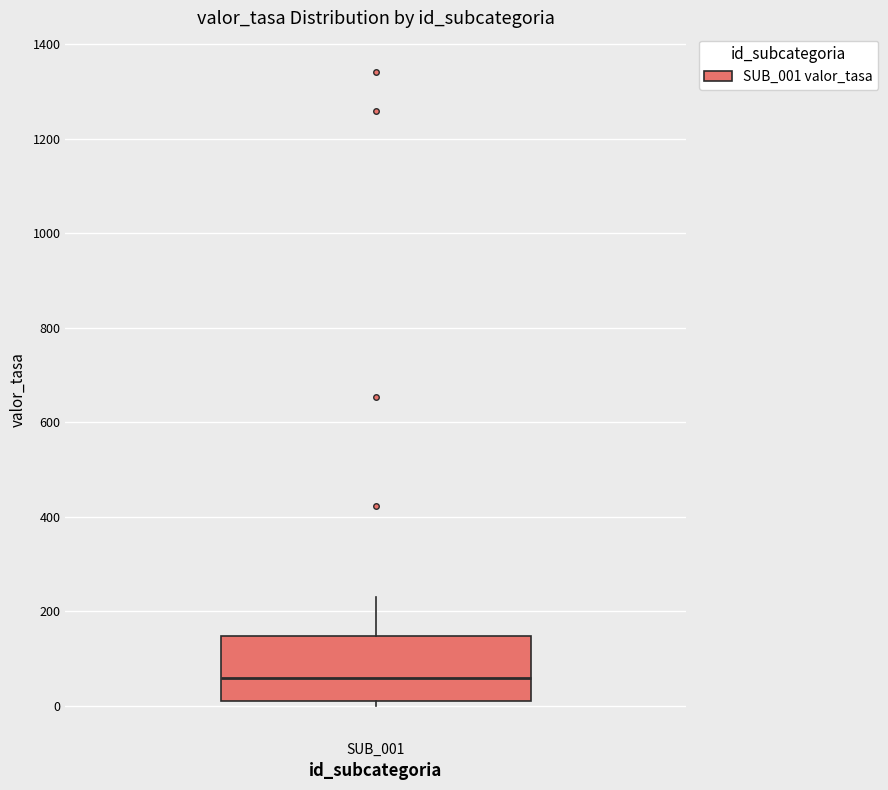

Transcribe this box plot: give where the median line is, the range the box spans, and where the two whiskers end, as read against the y-axis. The values are not printed on the chart, so give them approximately, as read against the axis.

median 60, box 20 to 140, whiskers 0 to 240